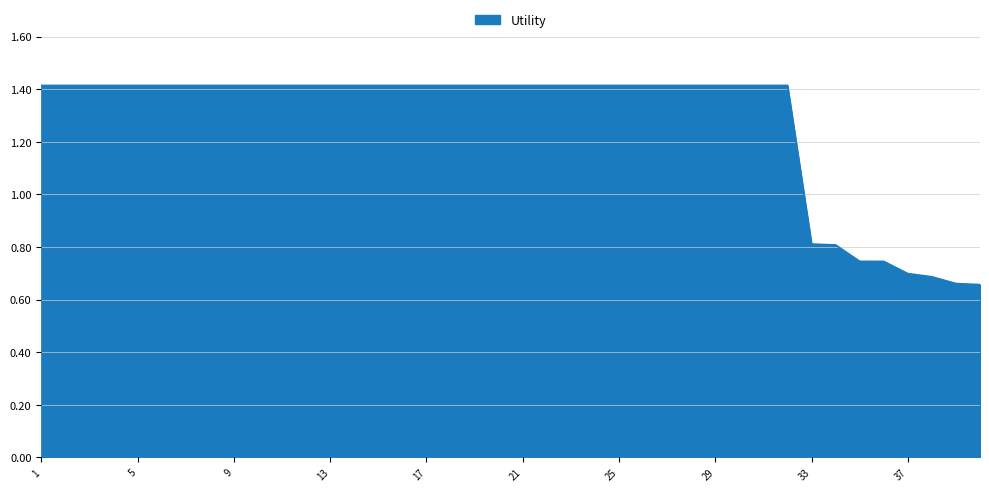

What is the difference between the maximum and minimum values?

0.8